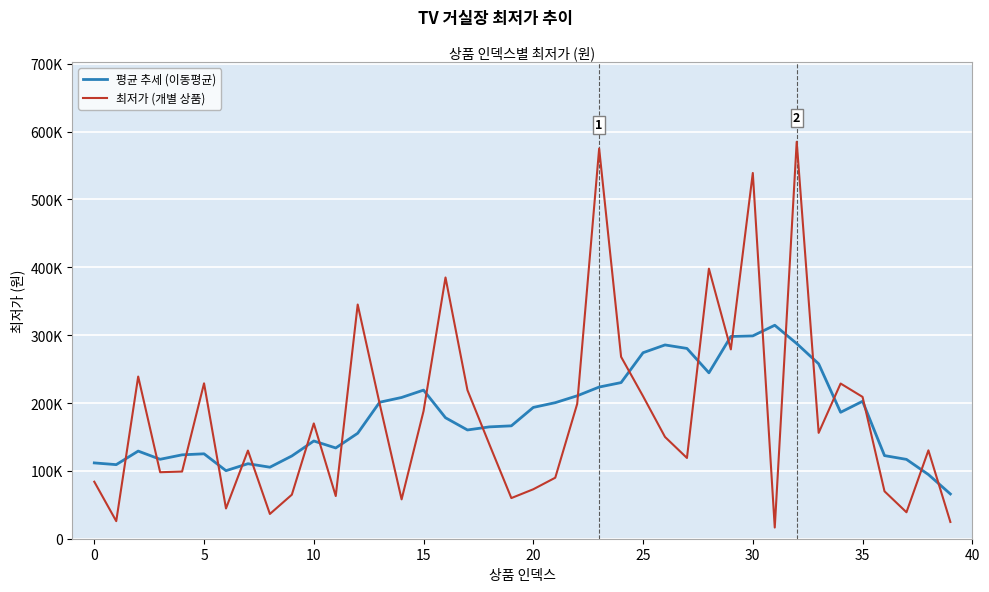

At which label does 최저가 (개별 상품) reach its minimum?

31